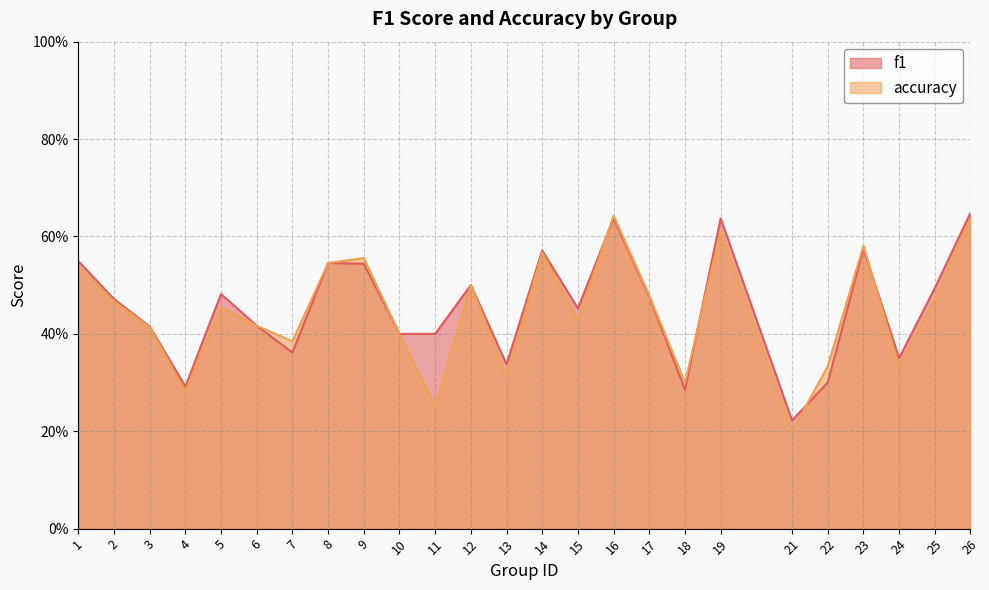

True or false: accuracy has more than 2 points higher than both neighbors.

True